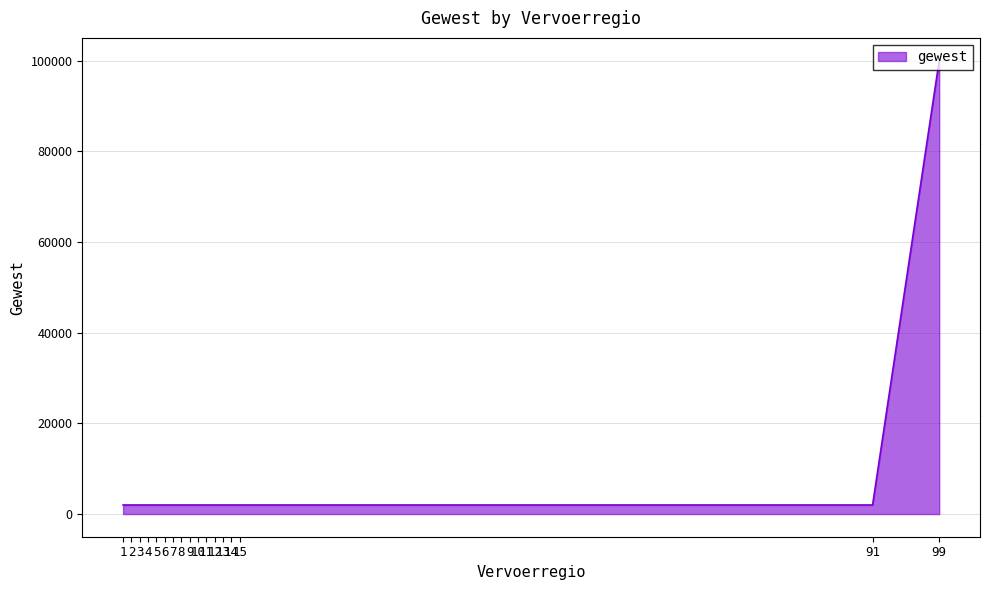

At which label is the value closest to 50999?

1